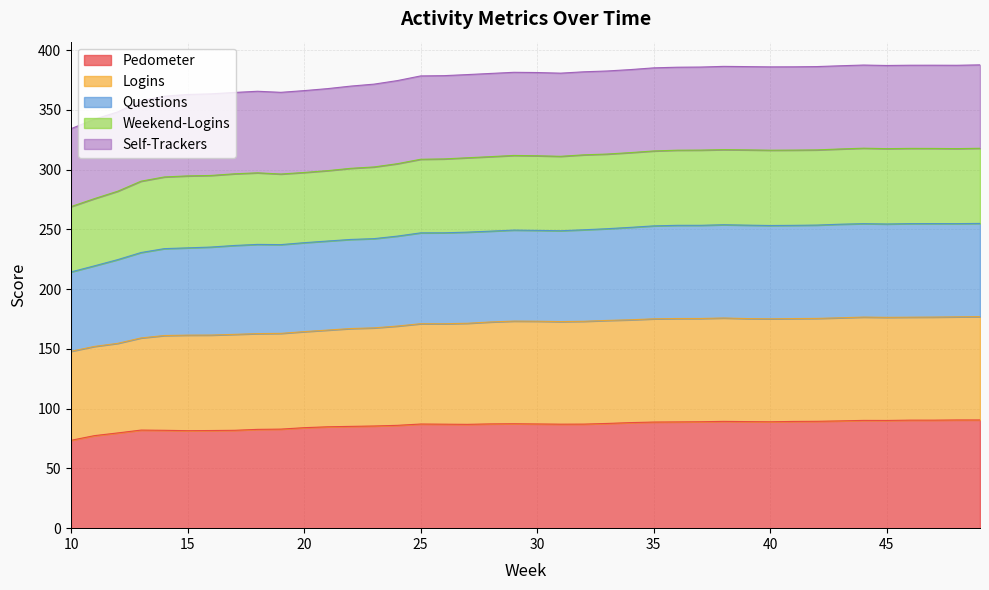

What is the value of the Pedometer point at the 37th from the left?

90.4